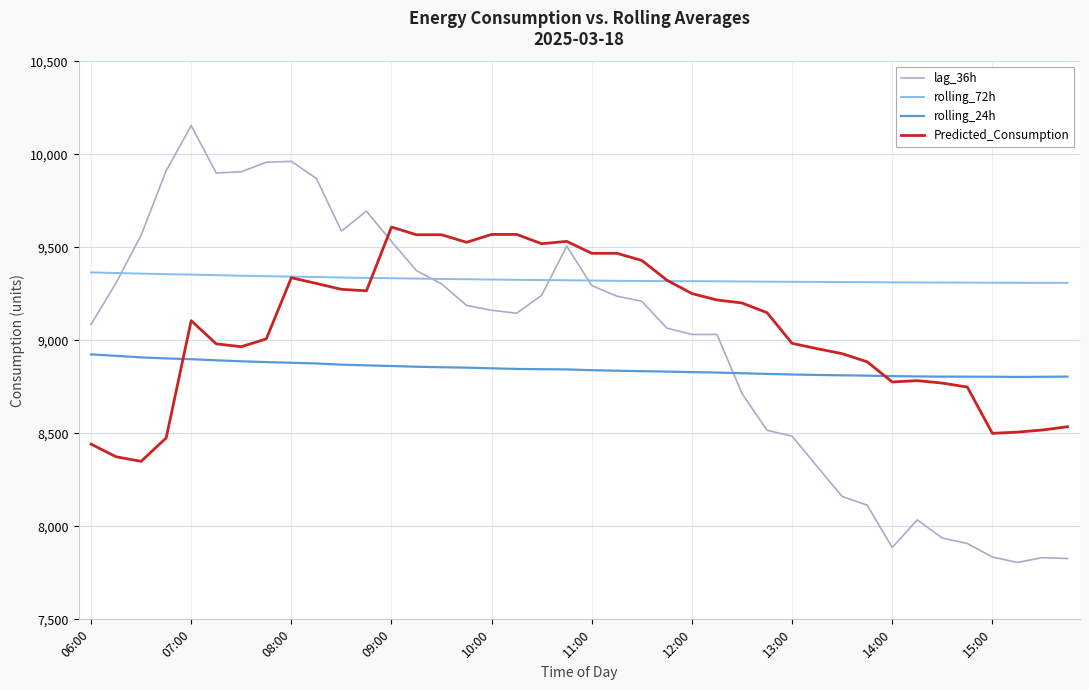

Rank the series by their average value, from highest to lowest.

rolling_72h, Predicted_Consumption, lag_36h, rolling_24h